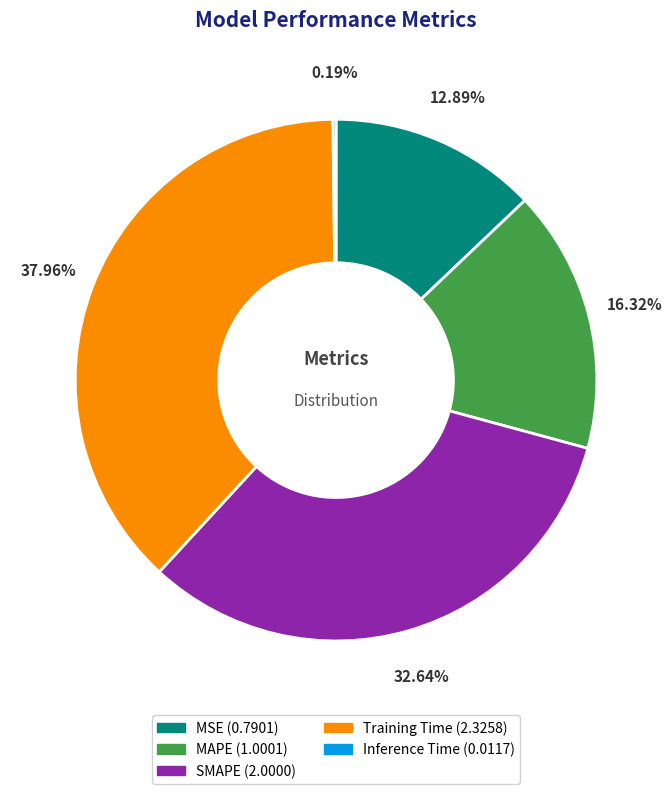

To the nearest percent, what portion does Training Time represent?

38%